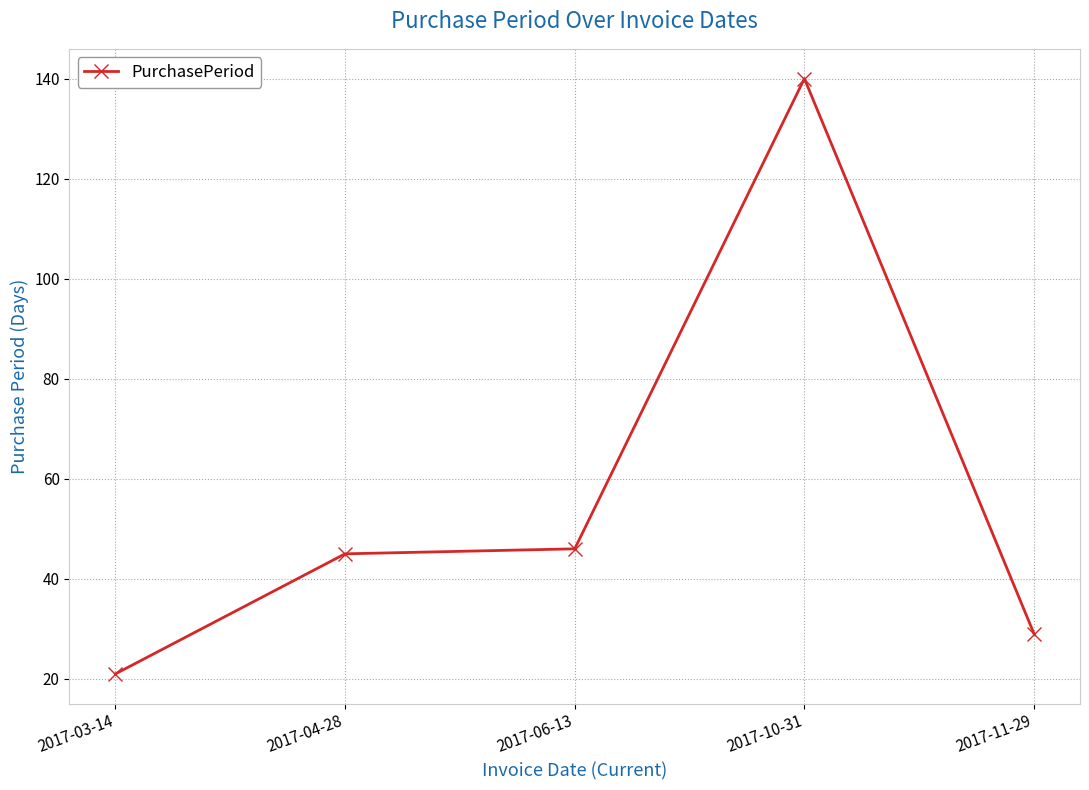

Read the value at 2017-11-29, to the nearest 5.

30